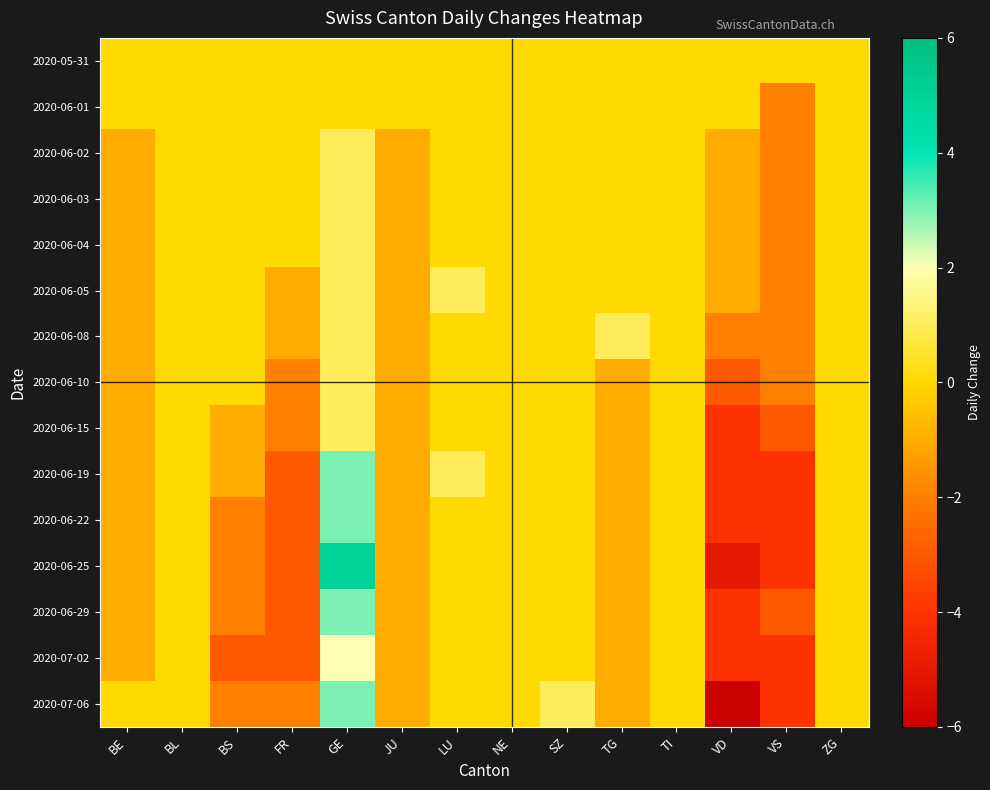

How many categories are shown in the chart?

14